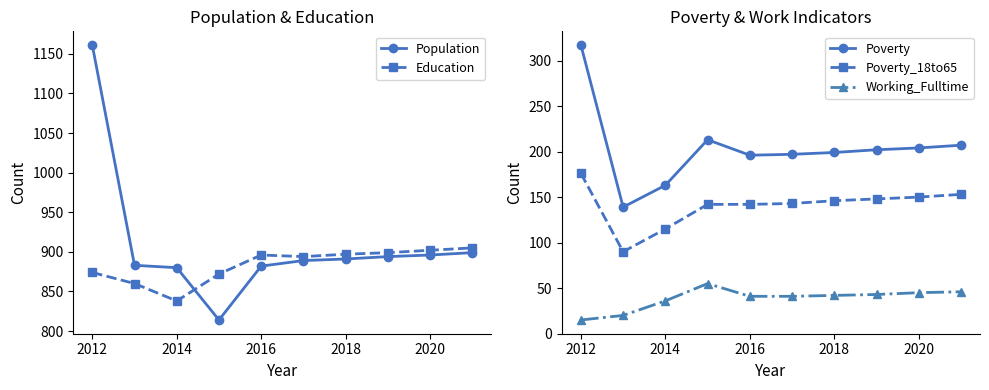

The Poverty_18to65 series shows 175 at 2014. True or false?

False